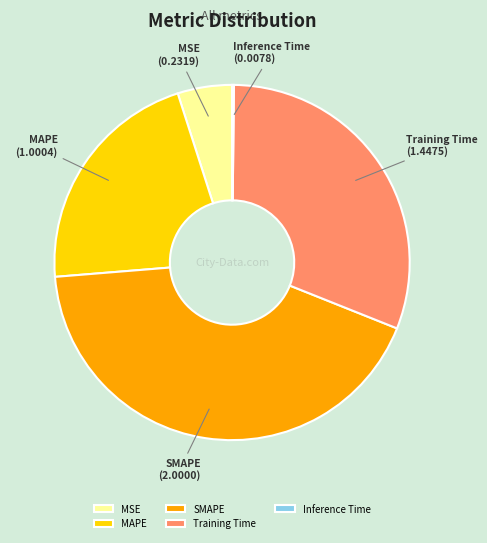

Which slice is the largest?

SMAPE